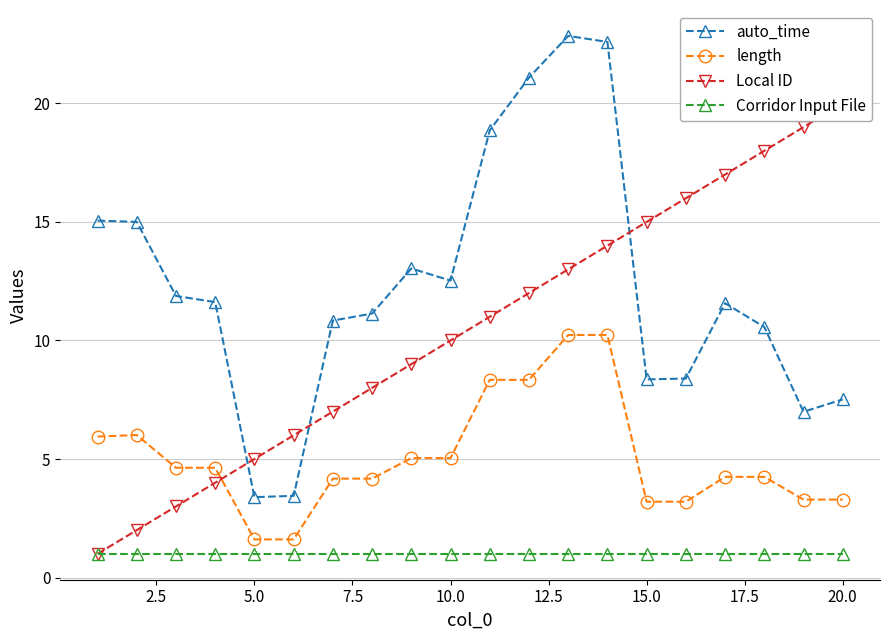

What is the highest value of the length series?

10.2